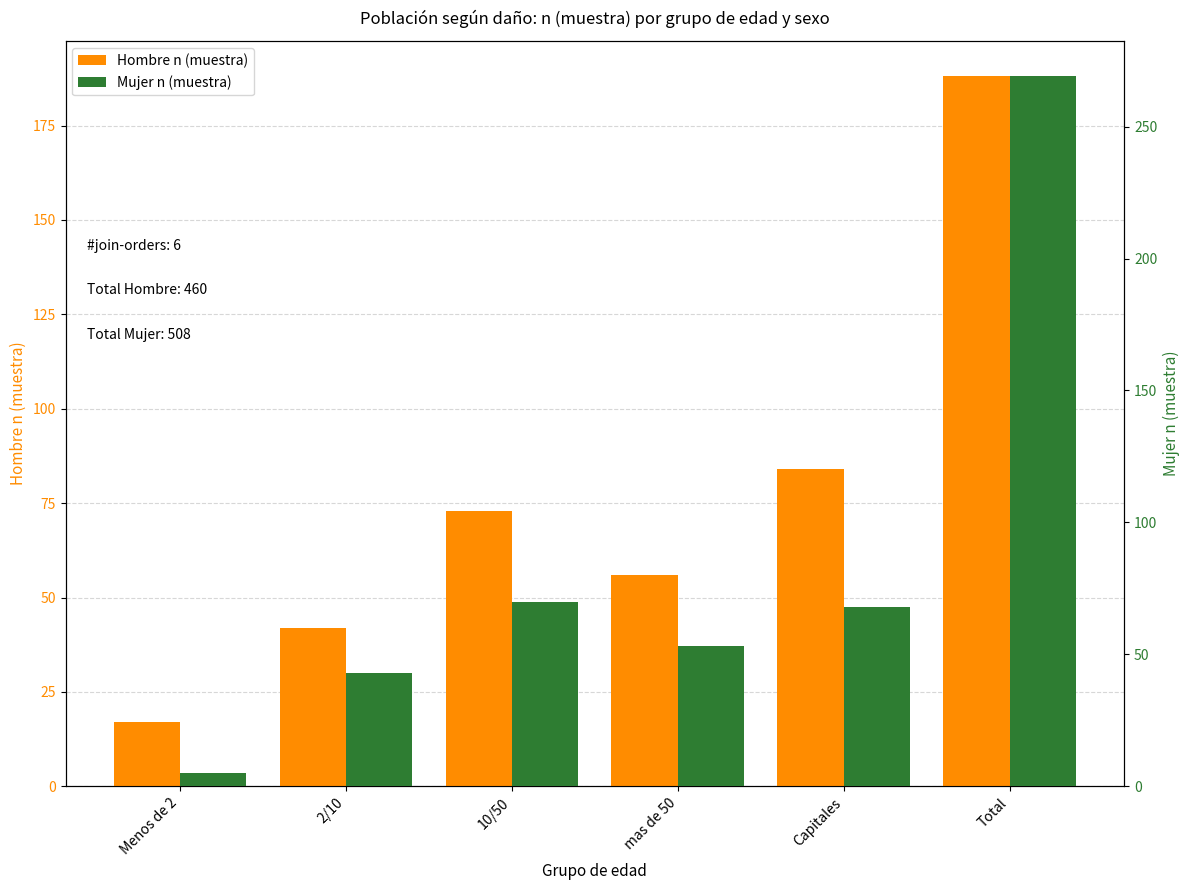

Is it true that Mujer n (muestra) equals 110 at 10/50?

False